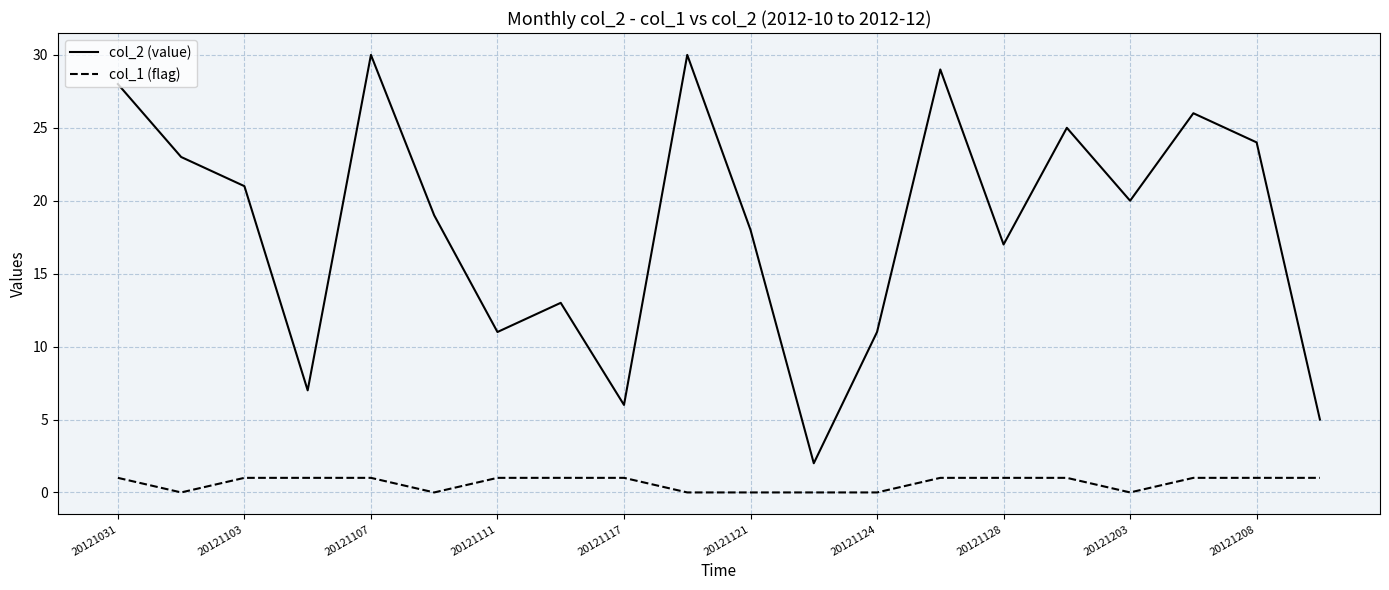

Which series has the largest range (max minus min)?

col_2 (value)